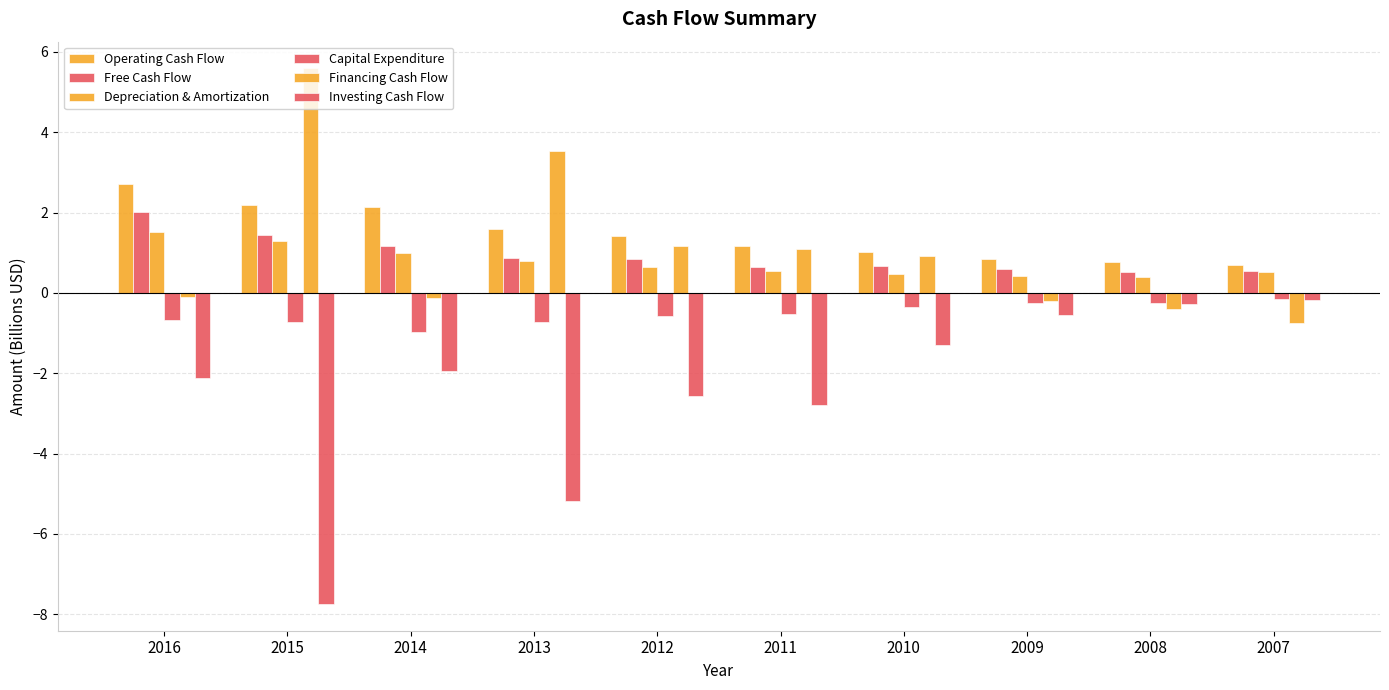

Reading left to right, extract all data points from this chart.

Operating Cash Flow: 2.7	2.2	2.1	1.6	1.4	1.2	1.0	0.8	0.8	0.7
Free Cash Flow: 2.0	1.5	1.2	0.9	0.8	0.6	0.7	0.6	0.5	0.5
Depreciation & Amortization: 1.5	1.3	1.0	0.8	0.6	0.6	0.5	0.4	0.4	0.5
Capital Expenditure: -0.7	-0.7	-1.0	-0.7	-0.6	-0.5	-0.3	-0.3	-0.2	-0.2
Financing Cash Flow: -0.1	5.6	-0.1	3.5	1.2	1.1	0.9	-0.2	-0.4	-0.8
Investing Cash Flow: -2.1	-7.7	-1.9	-5.2	-2.6	-2.8	-1.3	-0.5	-0.3	-0.2